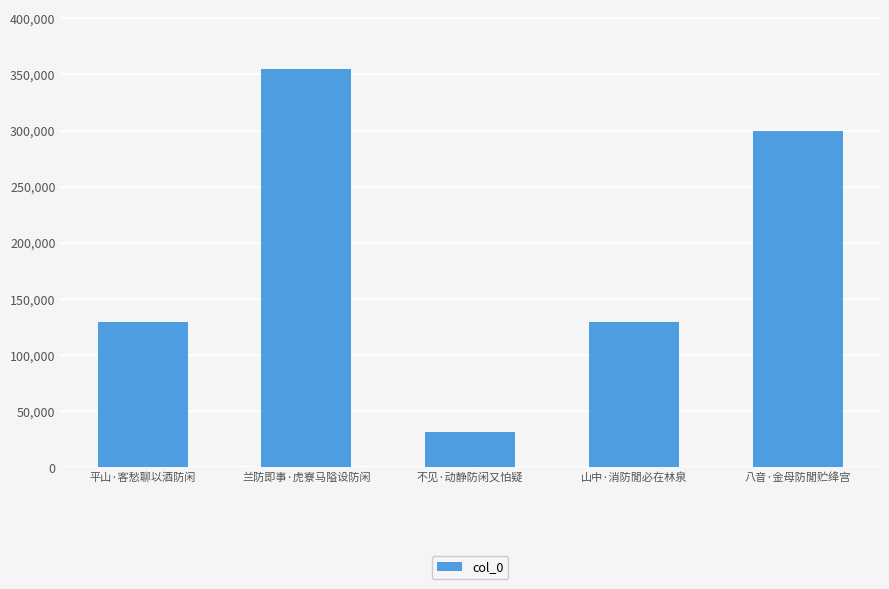

The value at 不见·动静防闲又怕疑 is 54709. True or false?

False